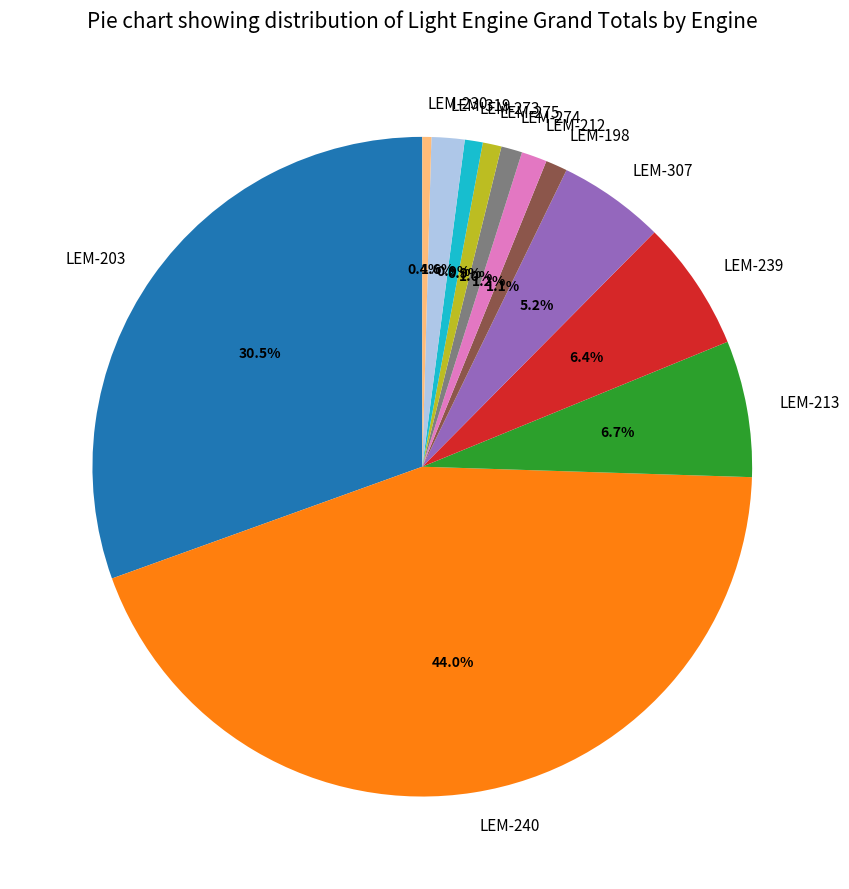

To the nearest percent, what is the difference between the LEM-239 and LEM-273 slice percentages?

6%